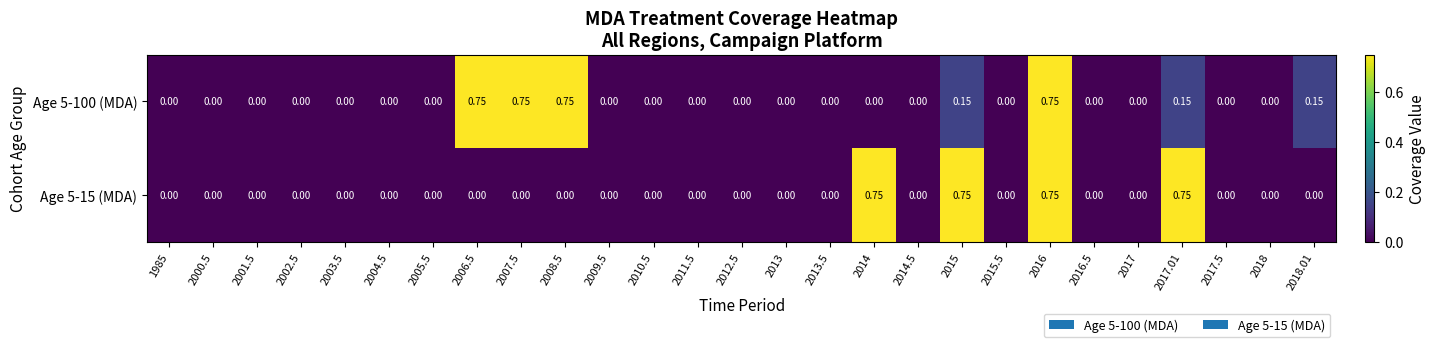

Is the value of Age 5-100 (MDA) at 2016 greater than the value of Age 5-15 (MDA) at 2002.5?

Yes